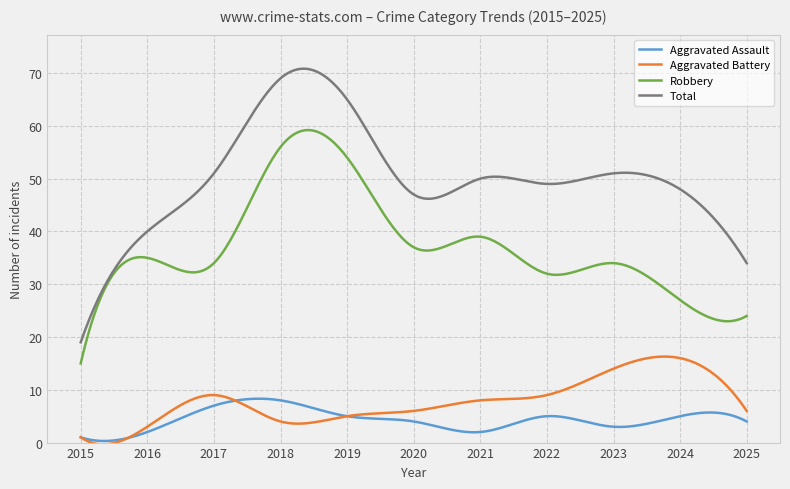

Rank the series by their maximum value, from lowest to highest.

Aggravated Assault, Aggravated Battery, Robbery, Total